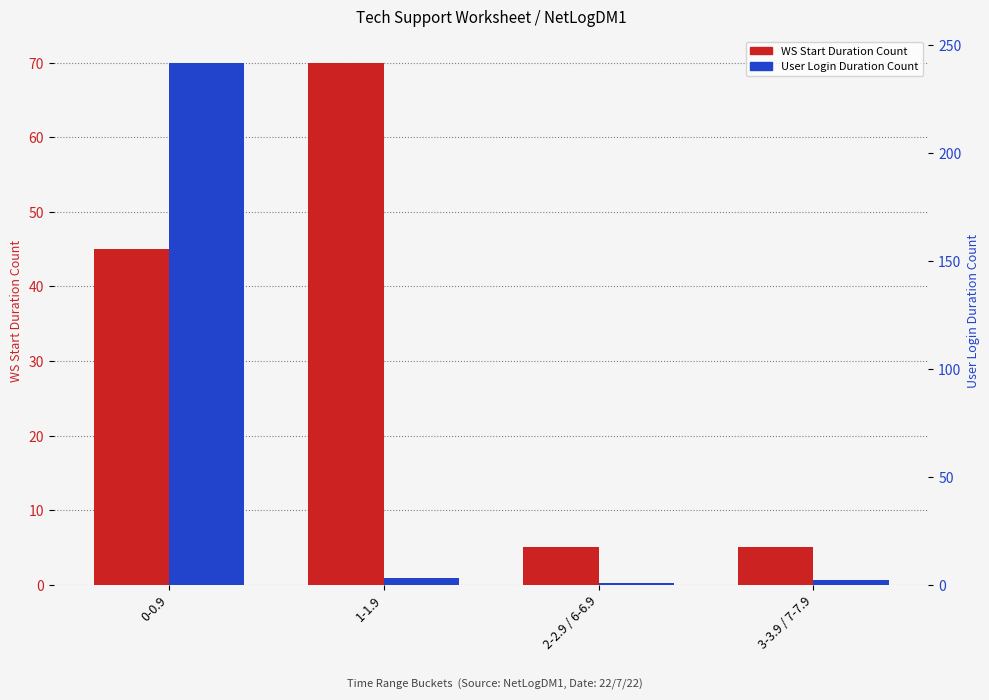

How many data points does each series have?

4